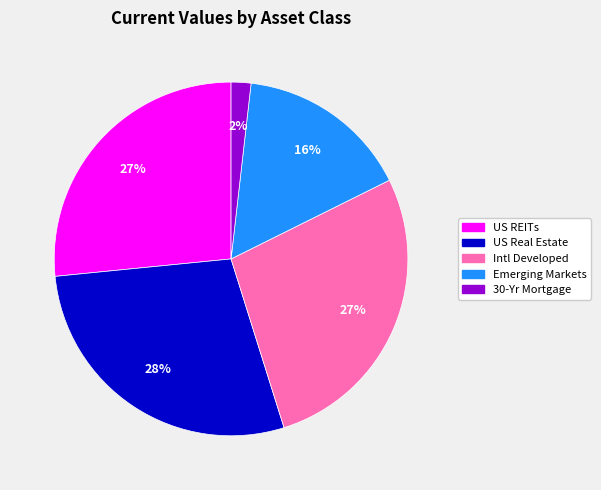

Is it true that US Real Estate is 28% of the pie?

True